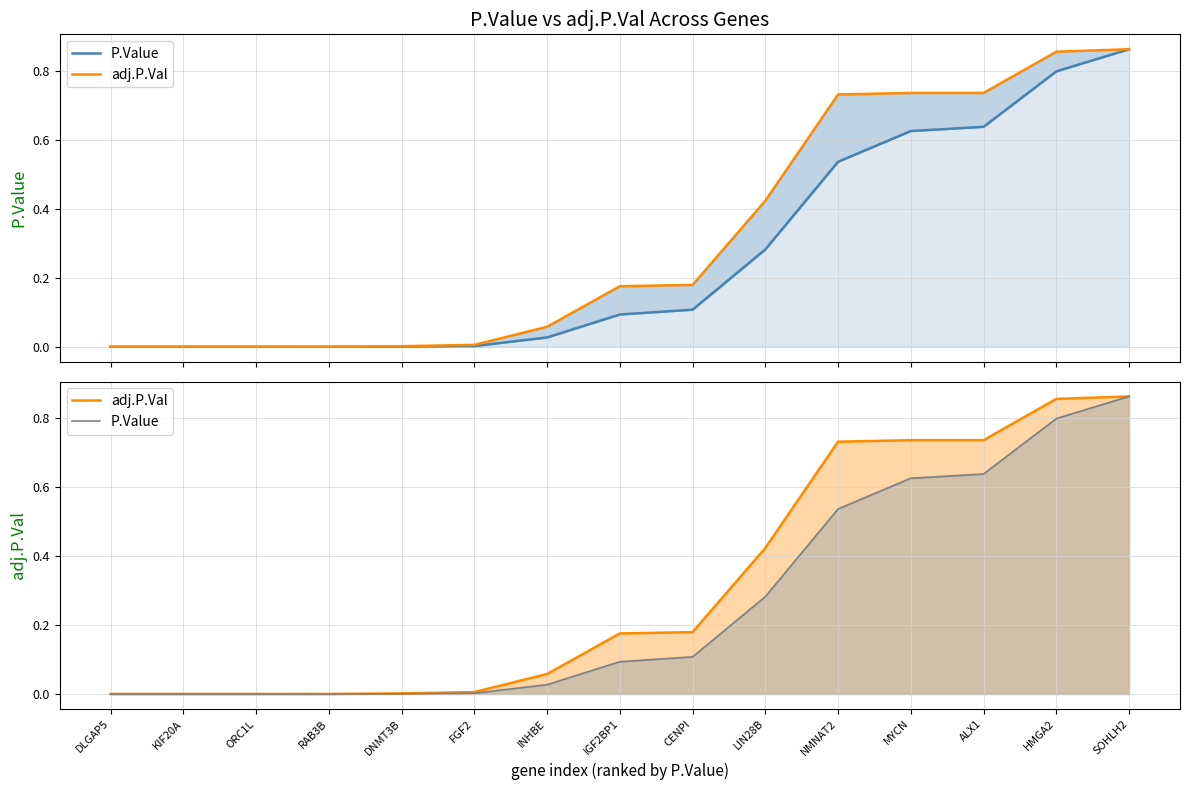

Is it true that P.Value equals 1.3 at SOHLH2?

False